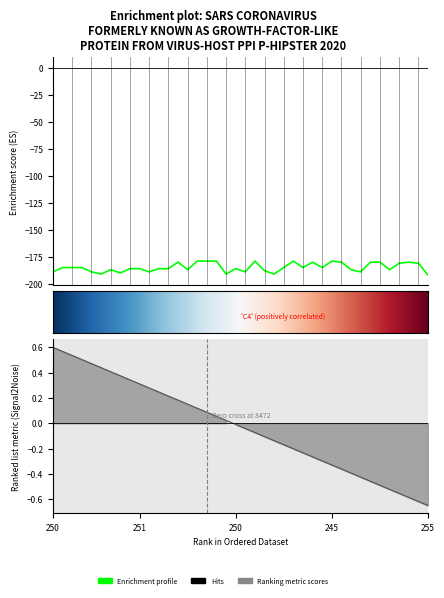

Is it true that the value at 253 is -273?

False